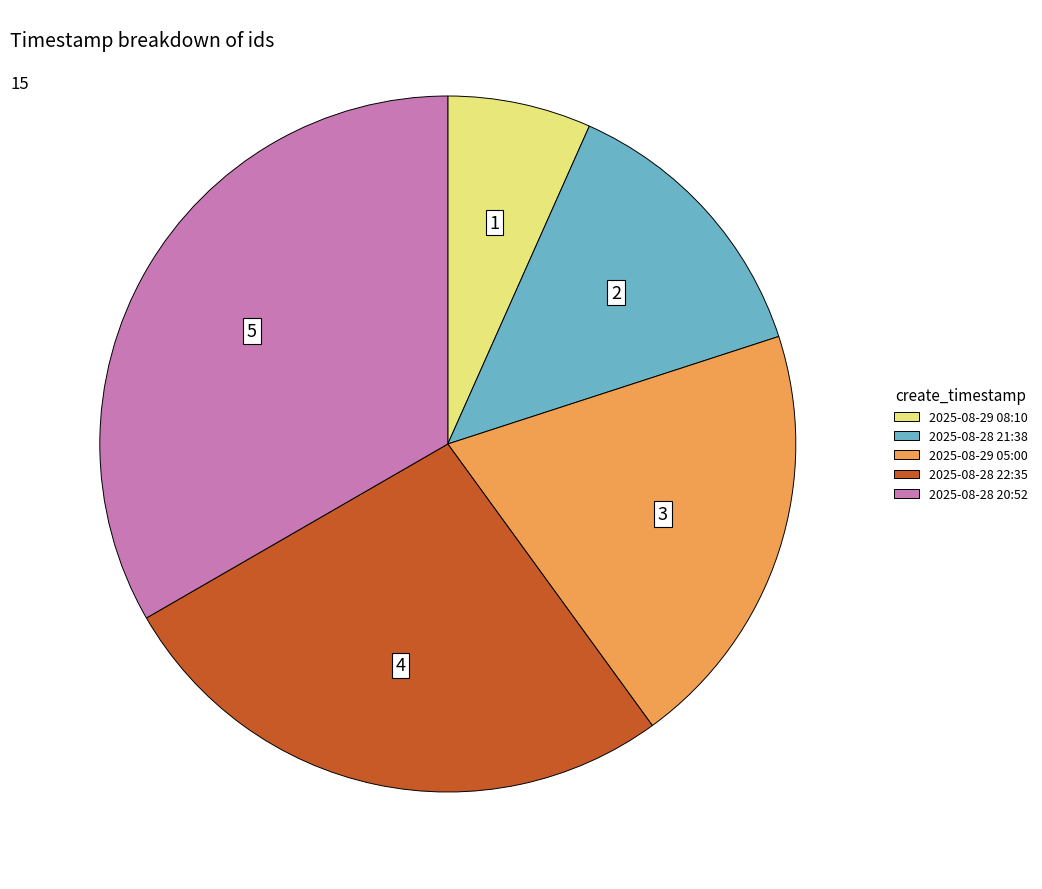

Is there any slice that represents more than half of the pie?

No